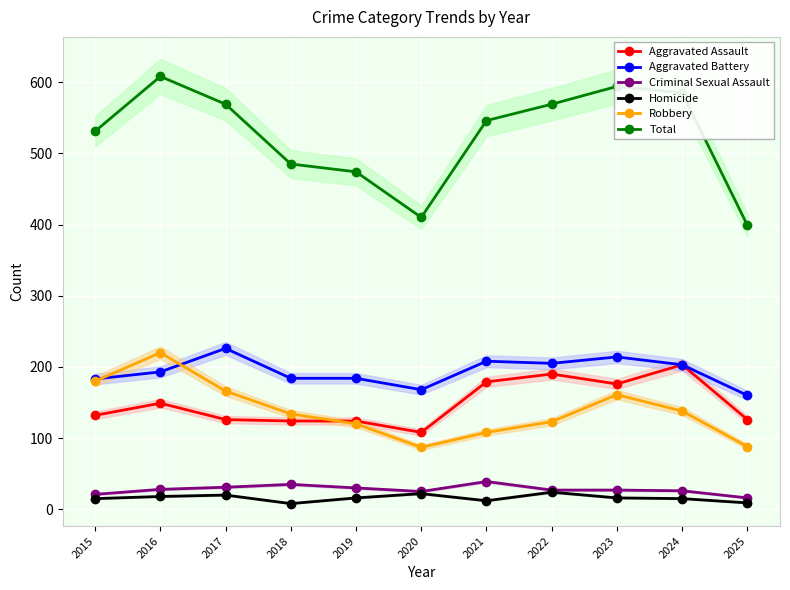

Which label corresponds to the largest value in the chart?

2016